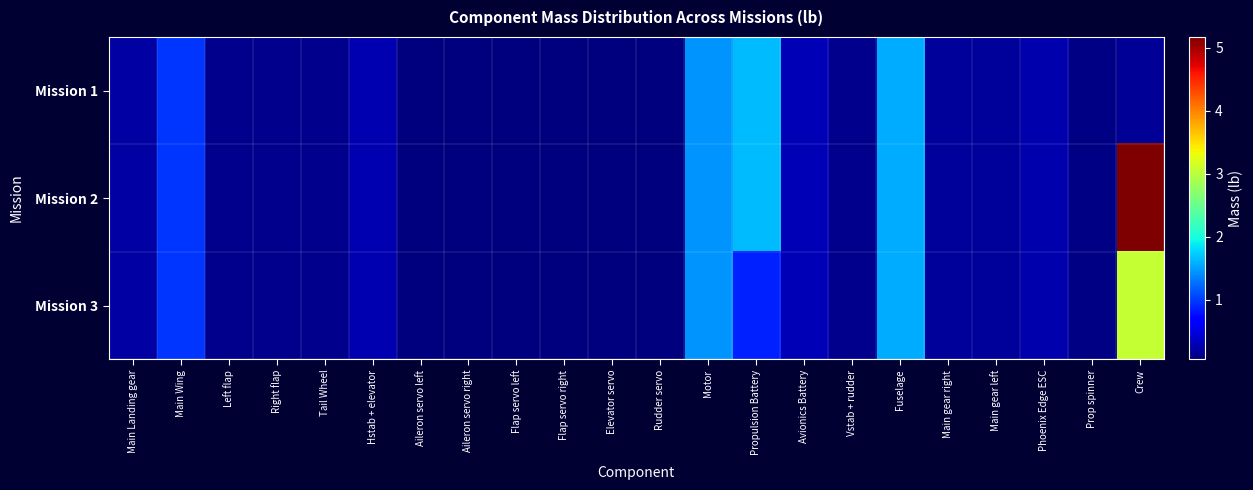

Which series has the largest range (max minus min)?

Mission 2